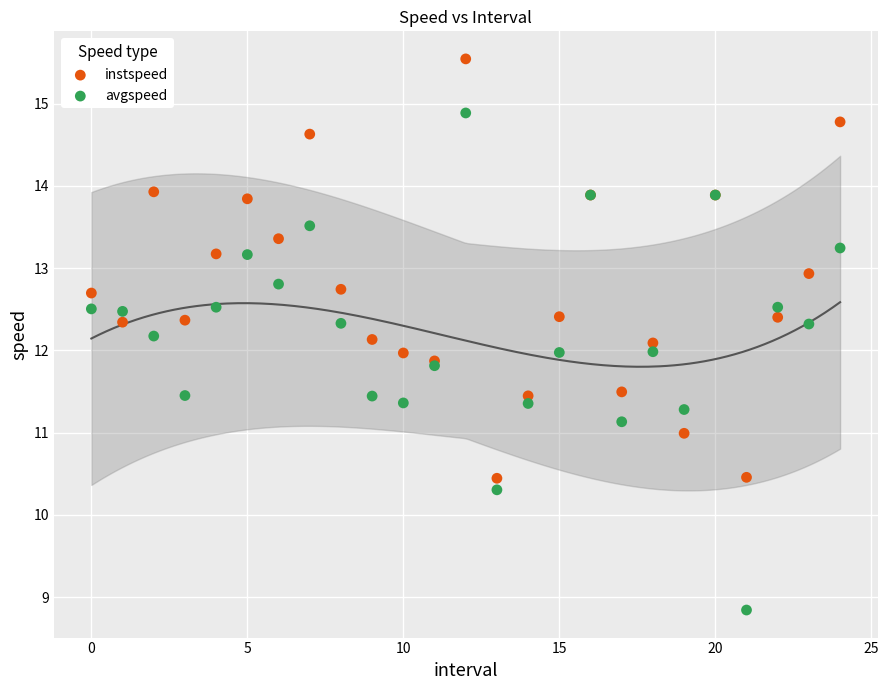

Which series has the largest Y range (max minus min)?

avgspeed